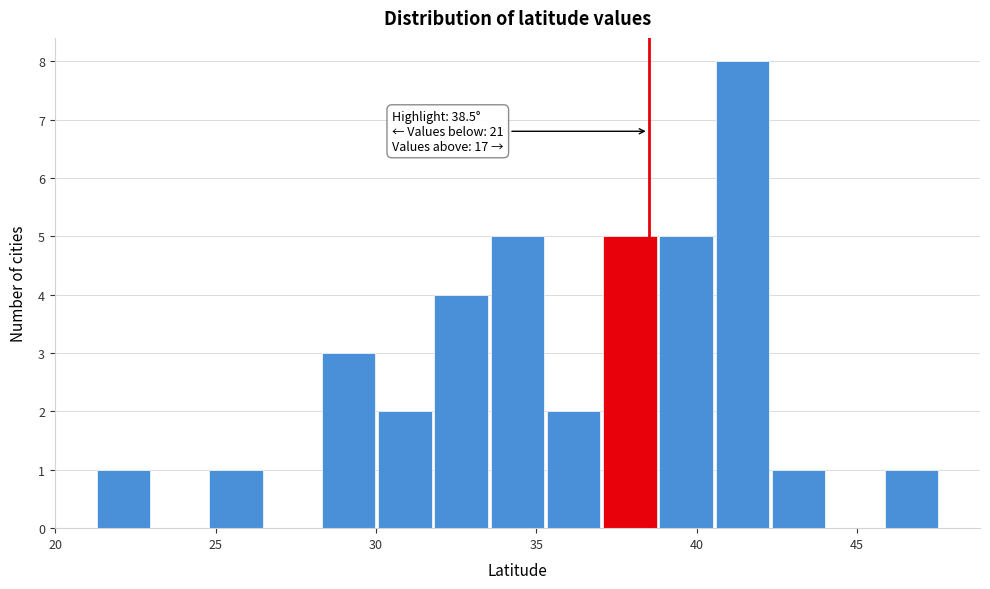

Read against the x-axis, roughly where is the centre of the tallest bar?

41.5